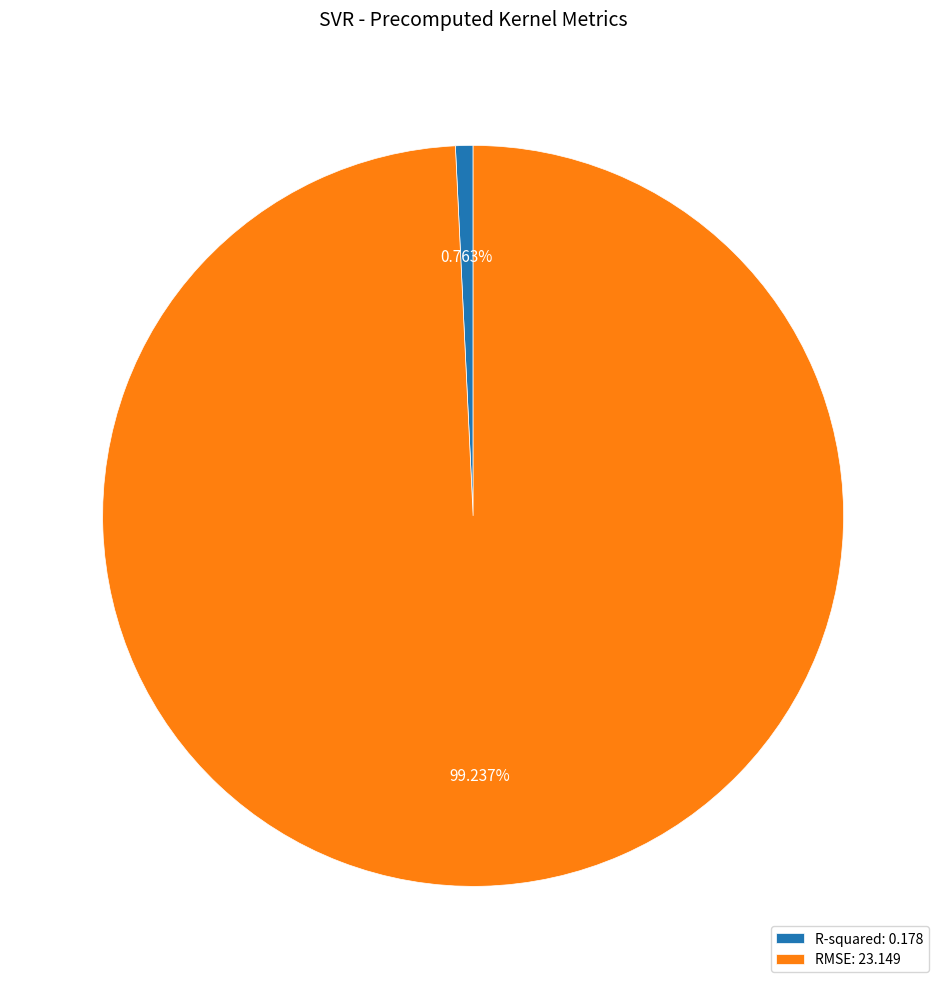

Does RMSE account for over 50% of the chart?

Yes